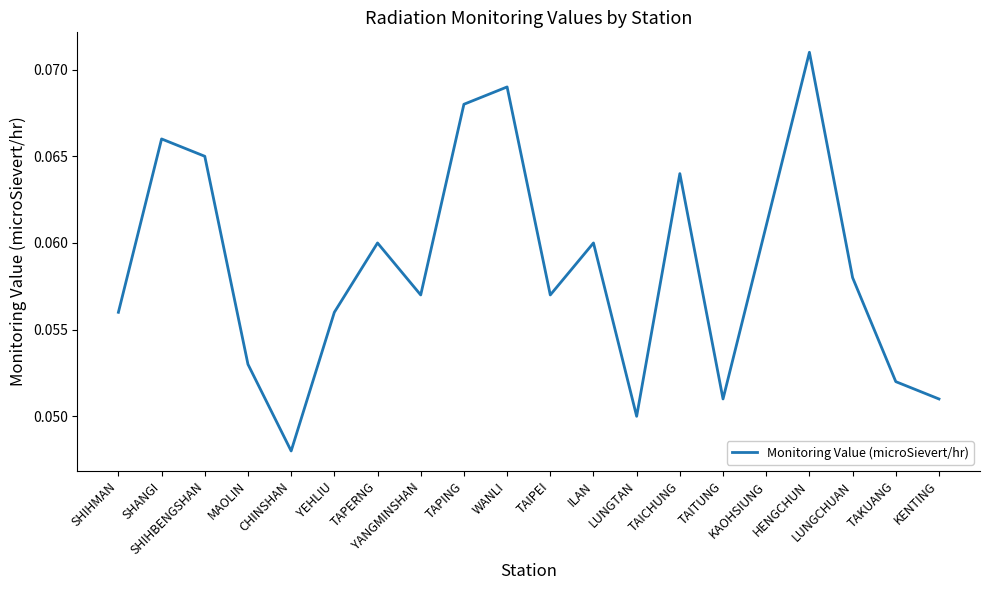

True or false: the data shows 0.0 at CHINSHAN.

True